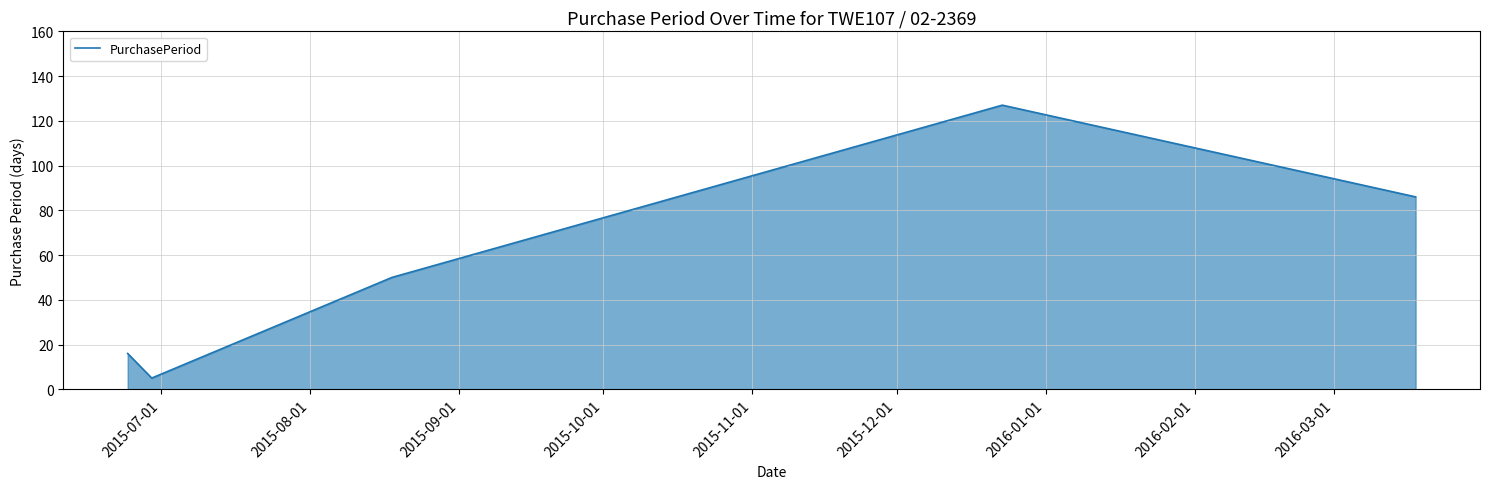

Count the number of data series in this chart.

1